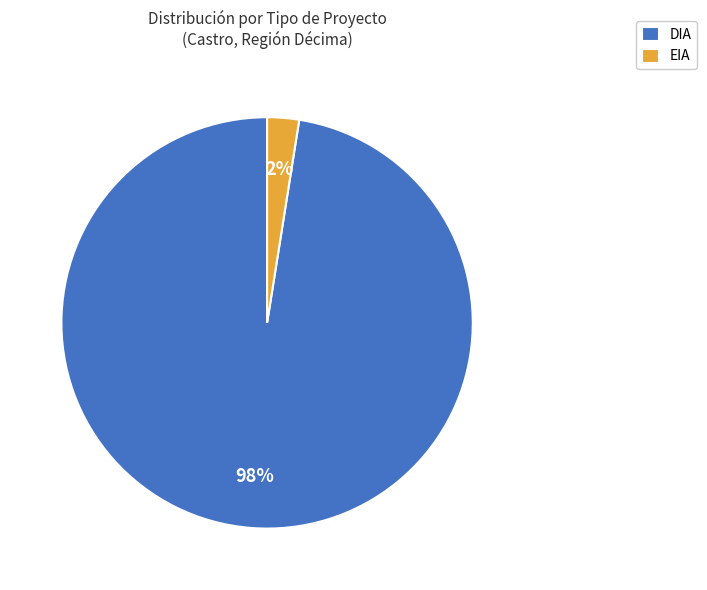

Which slice is the largest?

DIA